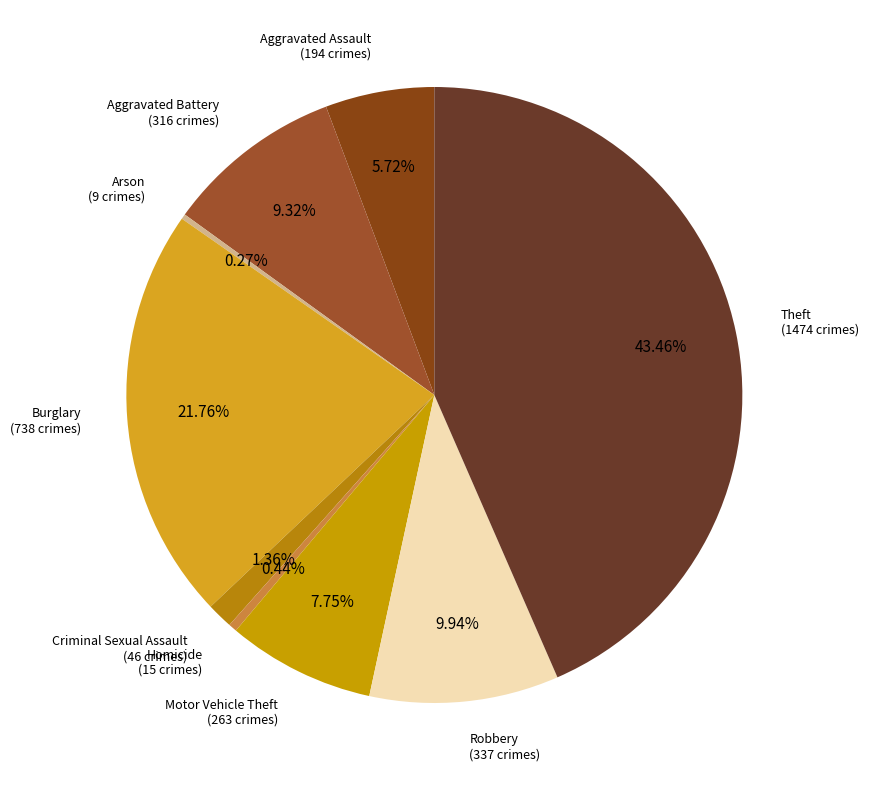

Which slice is the largest?

Theft